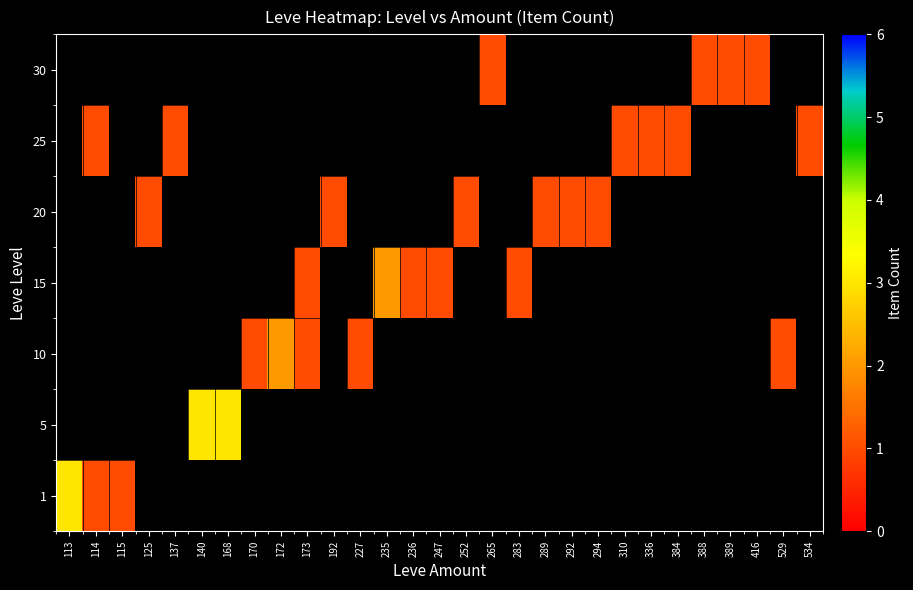

At which label does 5 reach its peak?

113